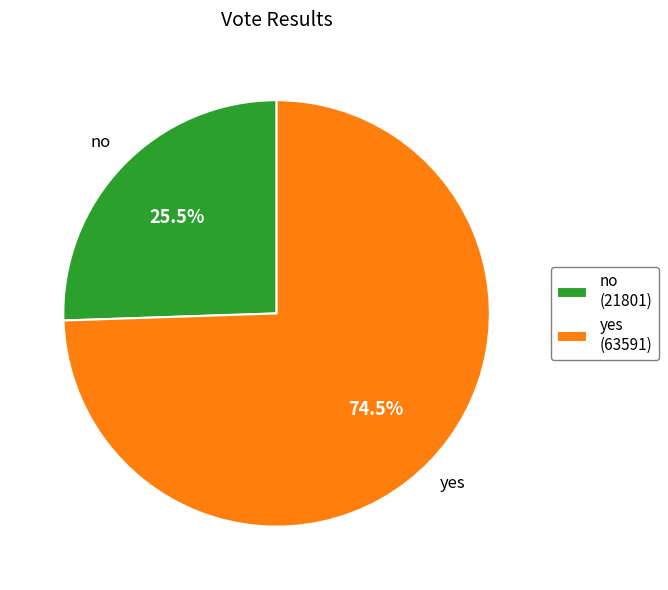

How many slices are in this pie chart?

2